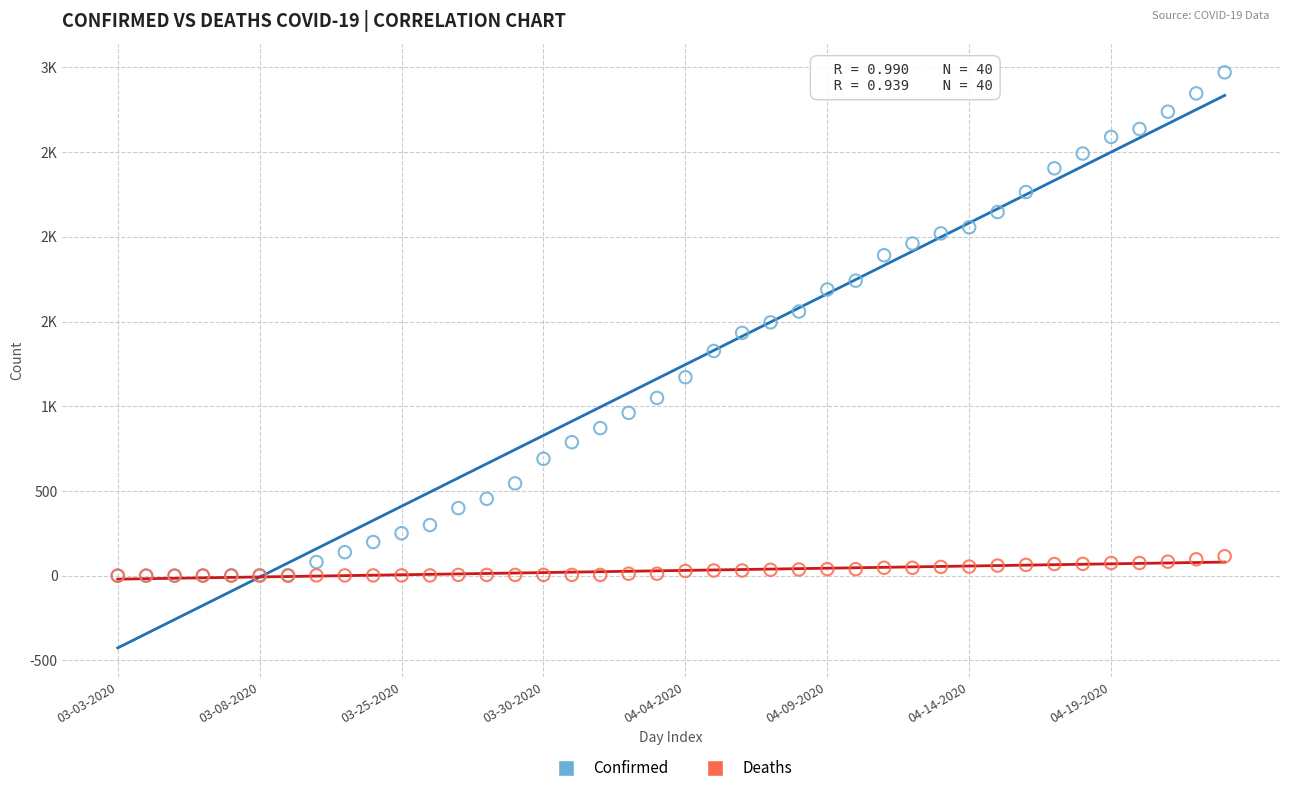

What are all the series names shown in the legend?

Confirmed, Deaths